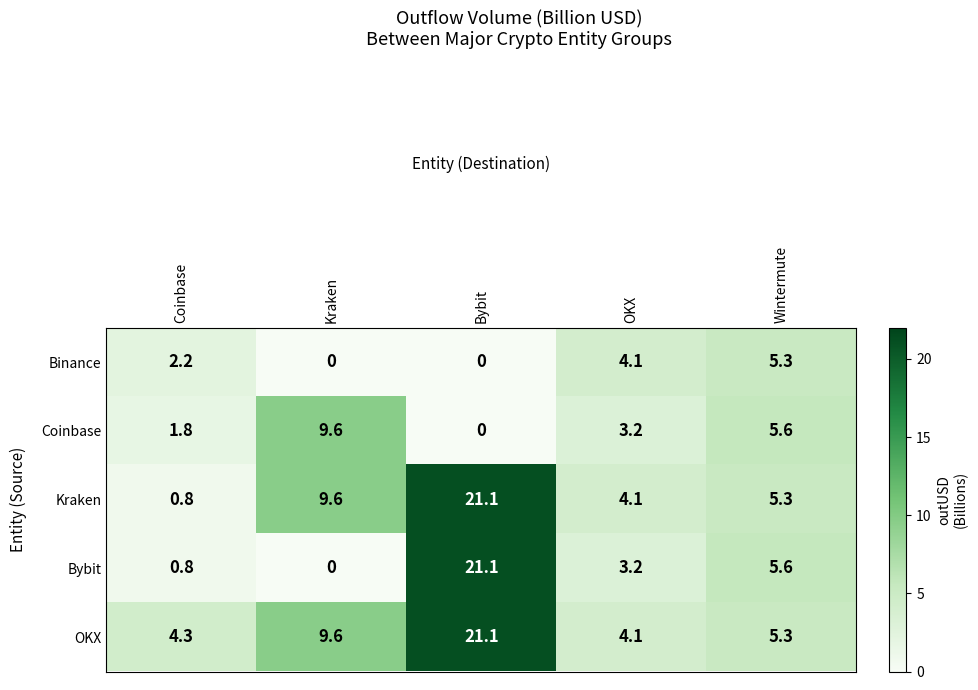

The value of Bybit at Wintermute is 5.6. True or false?

True